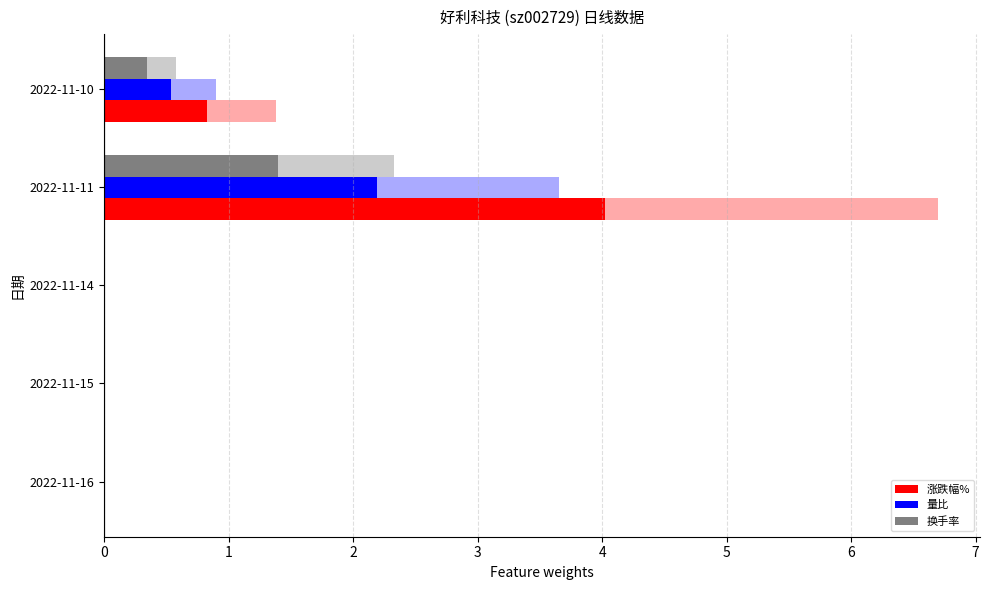

At which category is the sum across all series the highest?

2022-11-11